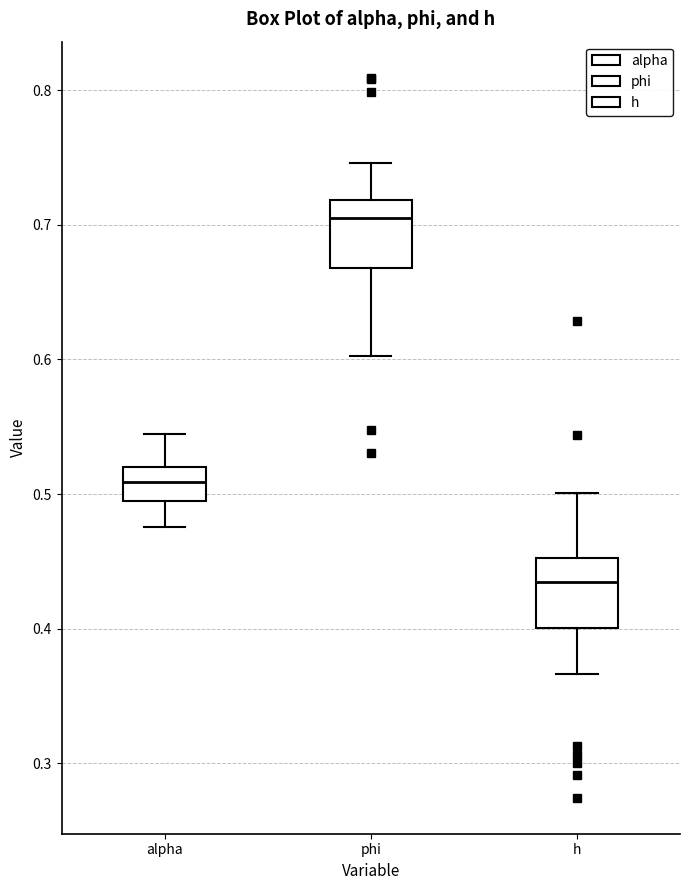

Where is the lower edge of the box for h on the y-axis? The values are not printed on the chart, so give them approximately, as read against the axis.

0.40